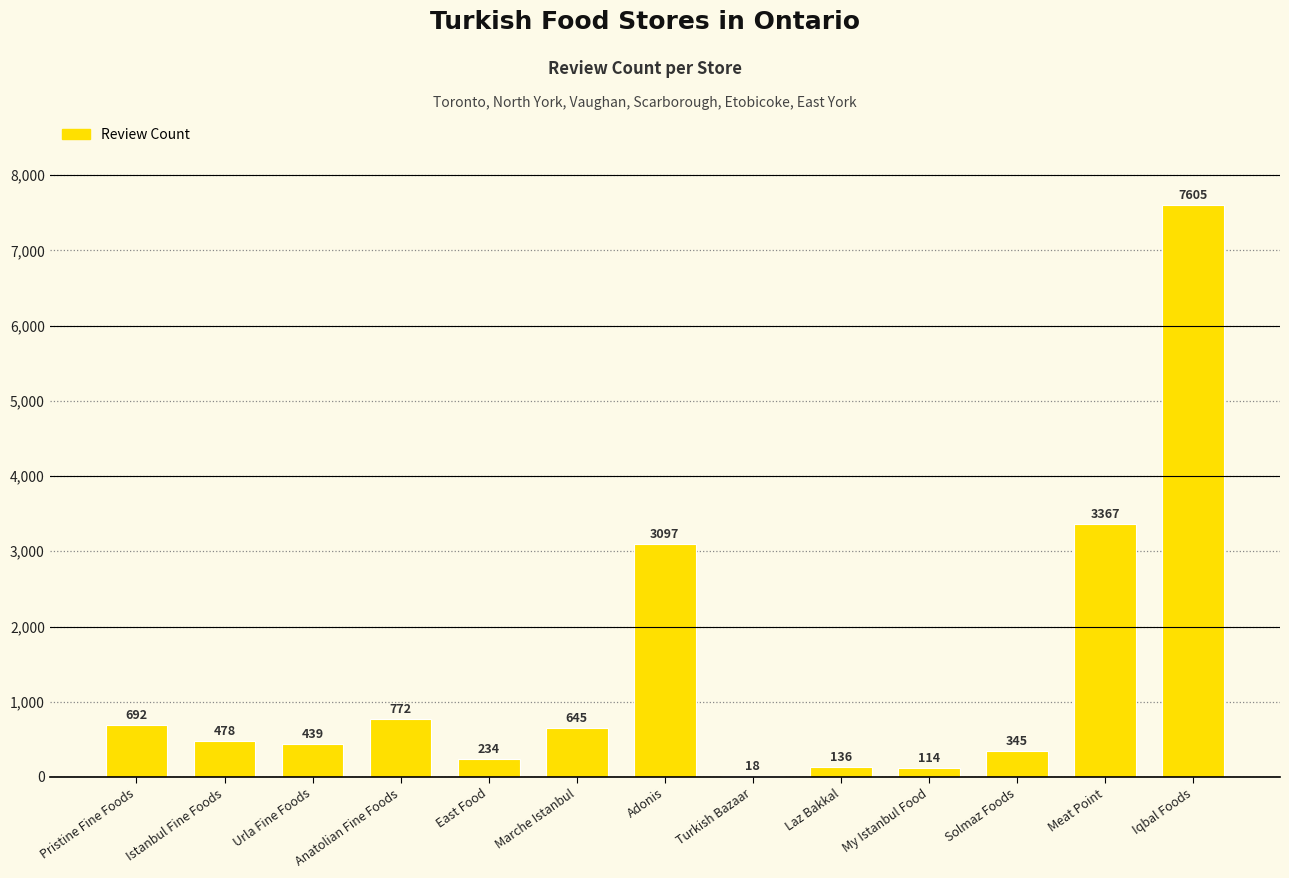

What is the change in value from Urla Fine Foods to East Food?

-205